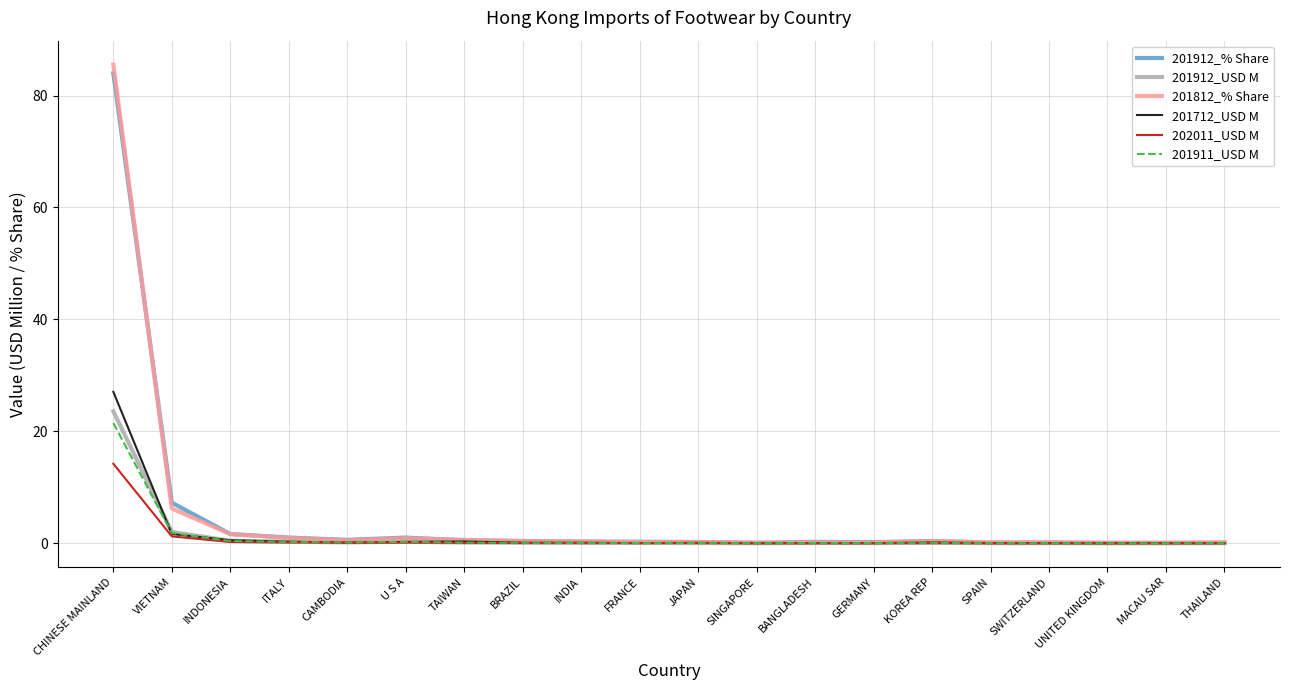

Is it true that 201911_USD M equals 21.5 at CHINESE MAINLAND?

True